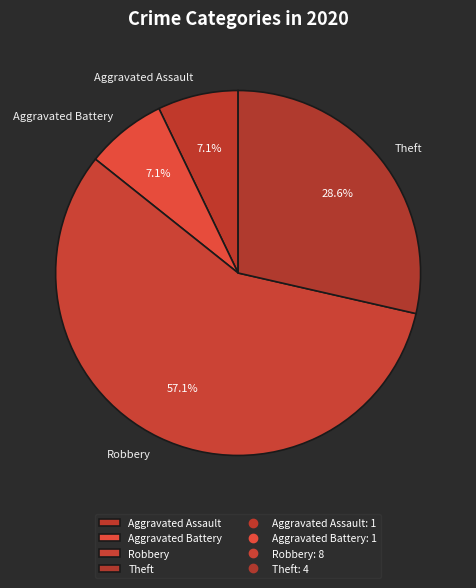

To the nearest percent, what portion does Robbery represent?

57%